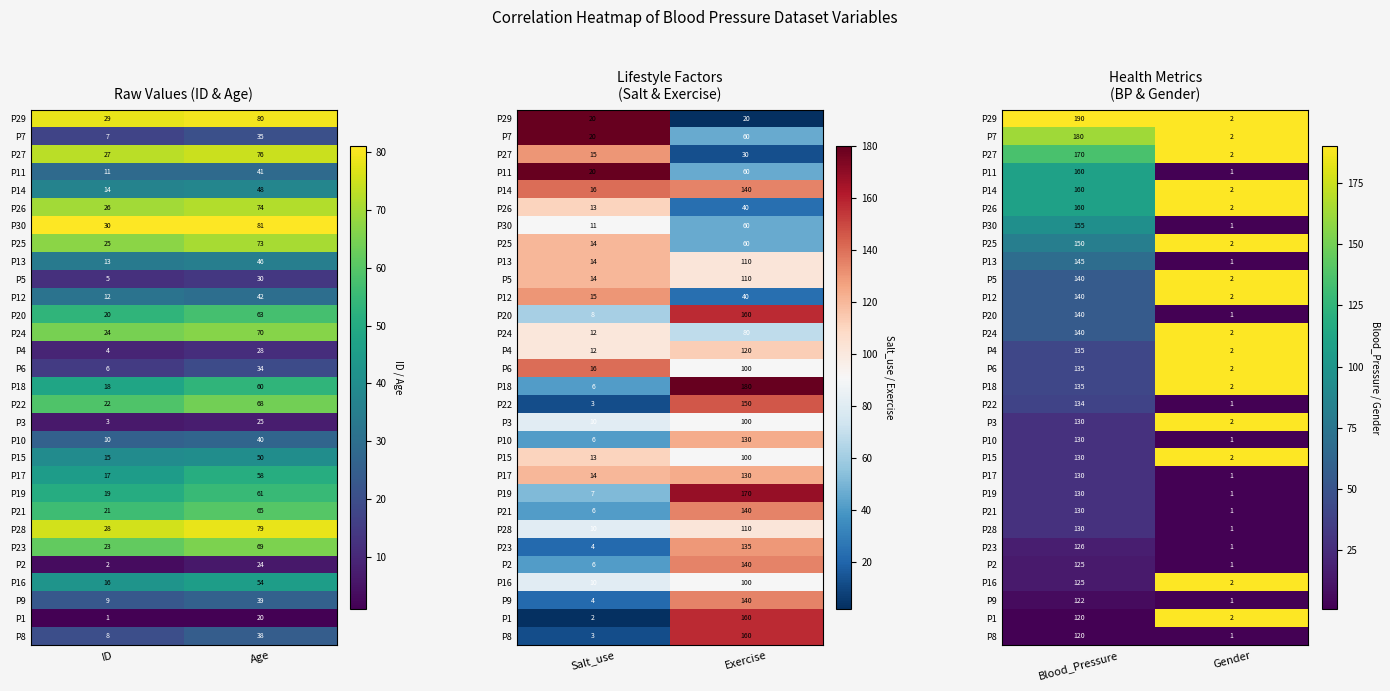

At which label does P27 reach its peak?

Gender